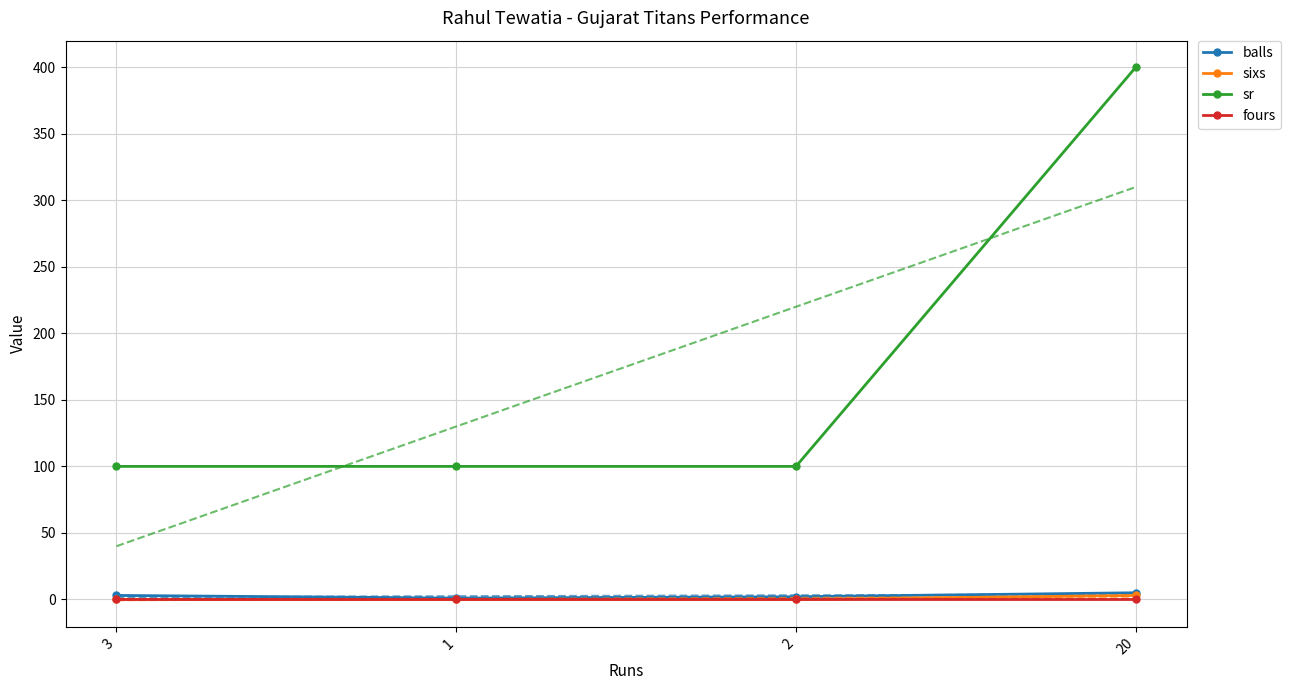

How many data points in sr are above 100?

1